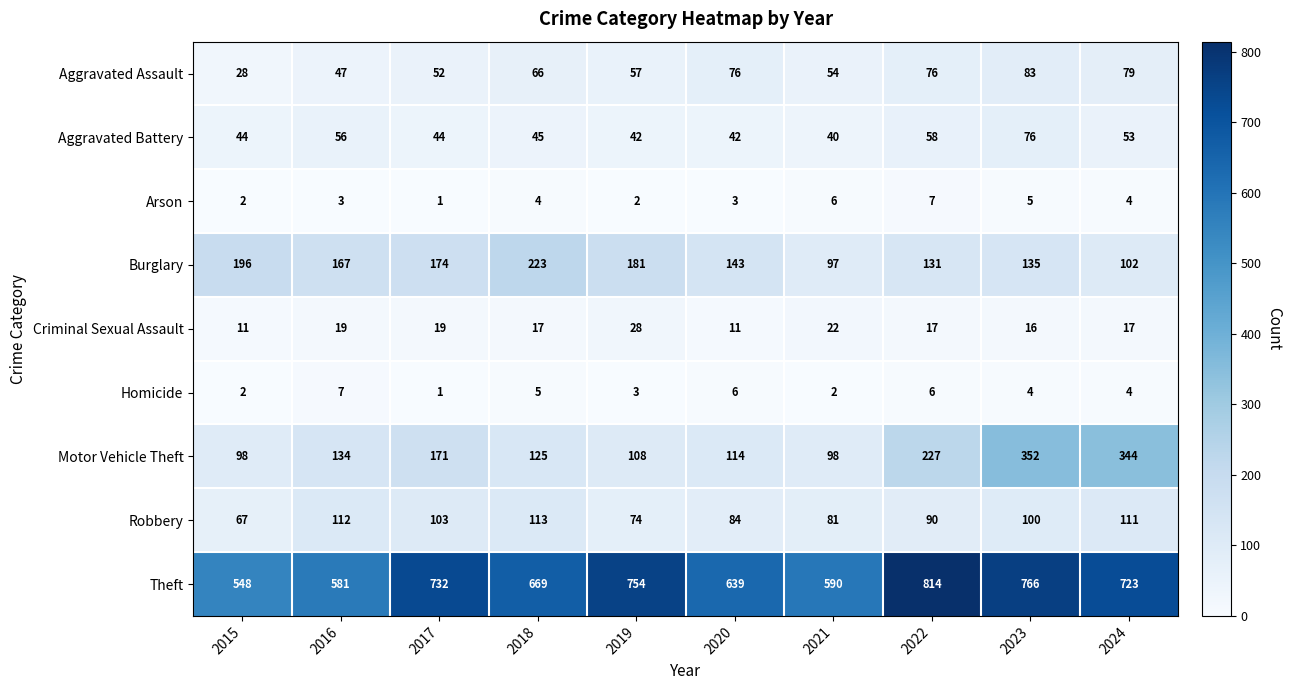

At which category does the chart reach its peak across all series?

2022